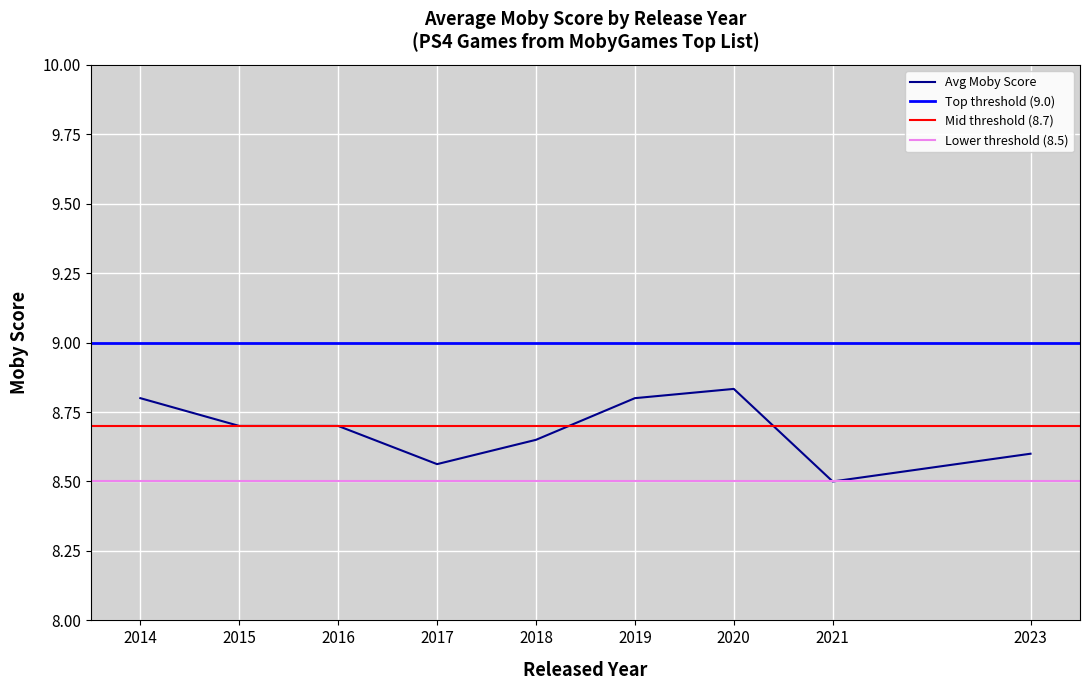

Is it true that Avg Moby Score equals 5.2 at 2020?

False